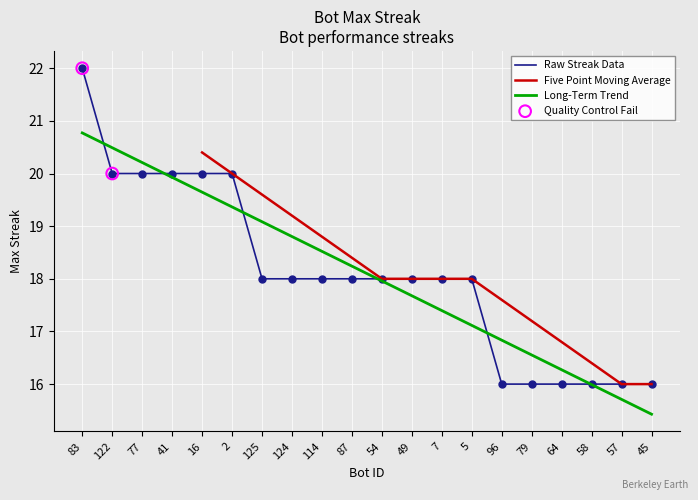

What is the change in value from 77 to 87?

-2